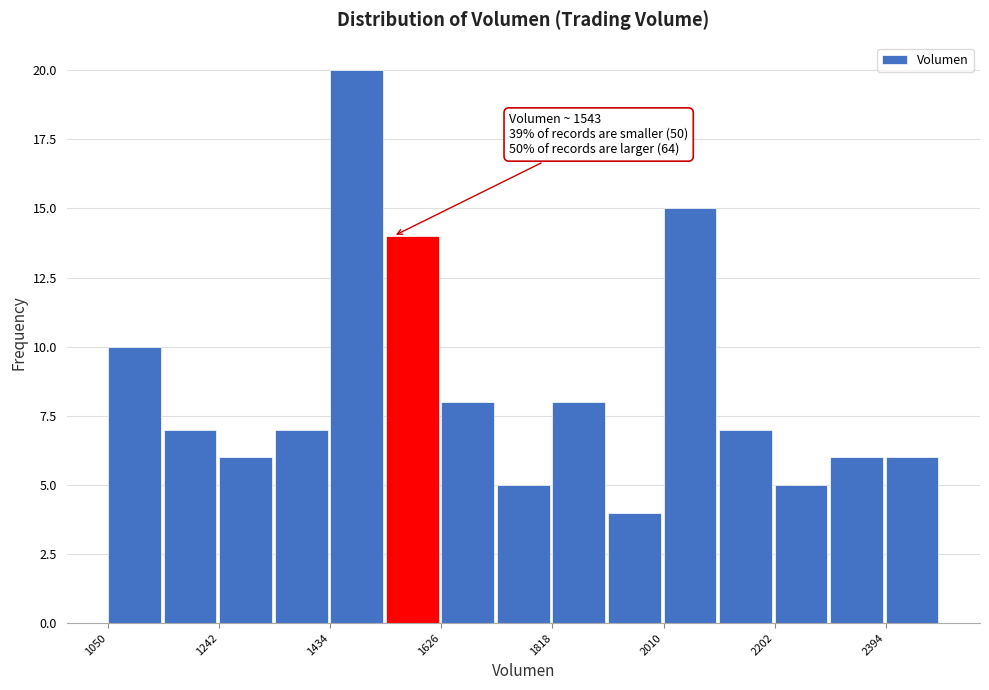

Over which range of the x-axis is the bar tallest?

1440 to 1540